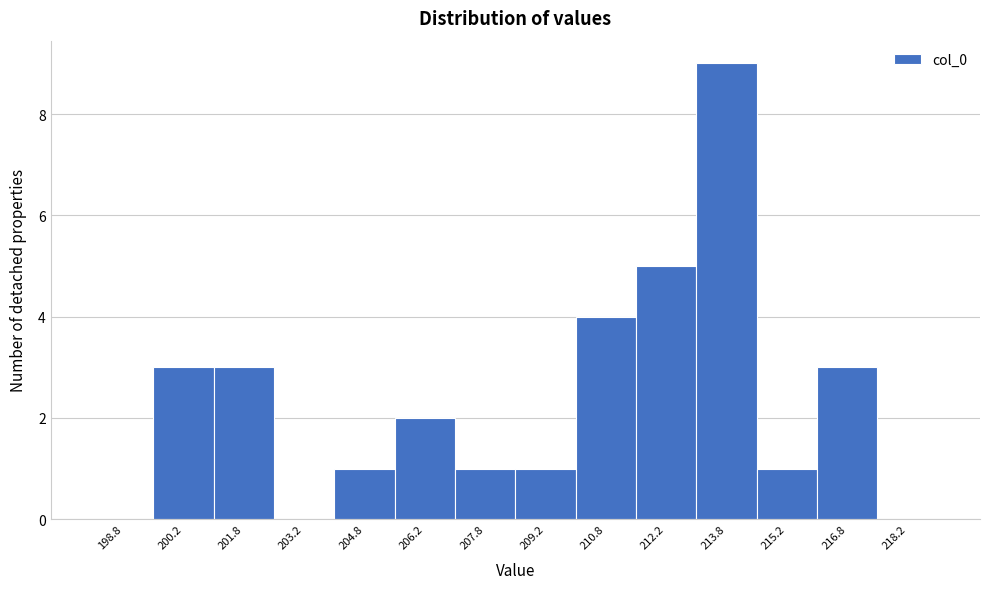

Over which range of the x-axis is the bar tallest?

213.0 to 214.5